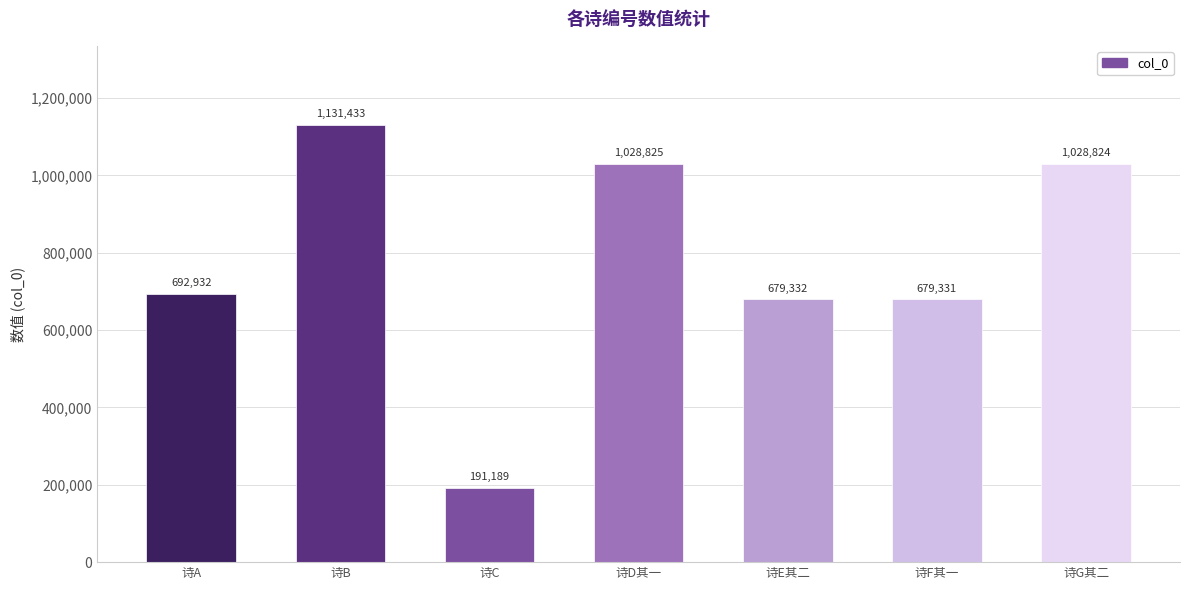

What is the label of the 5th bar from the left?

诗E其二